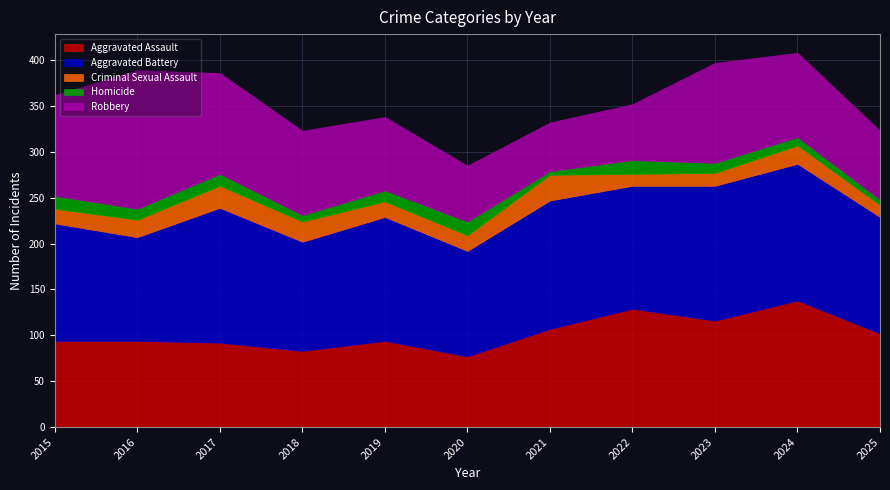

True or false: Robbery and Homicide intersect in this chart.

False